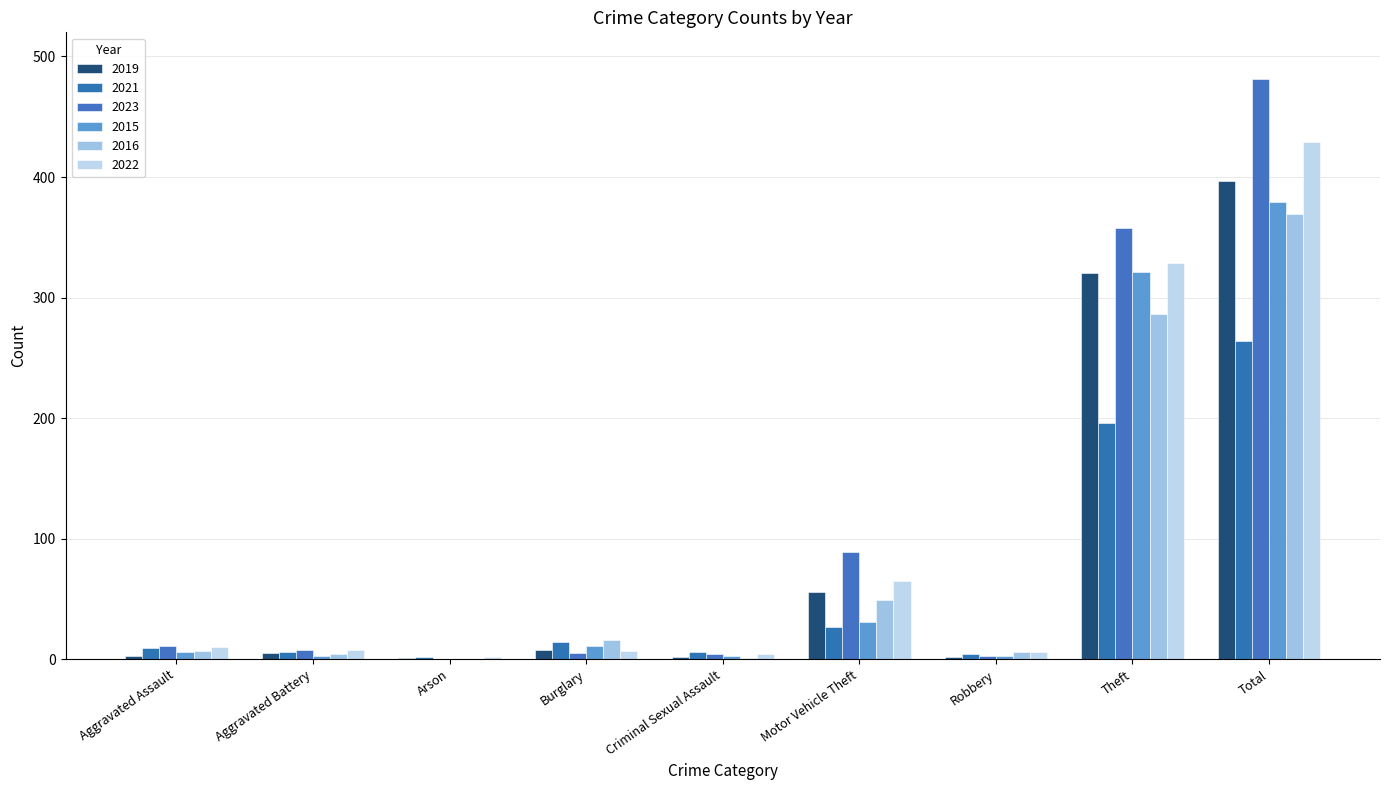

What is the difference between the highest and lowest values at Aggravated Battery?

5